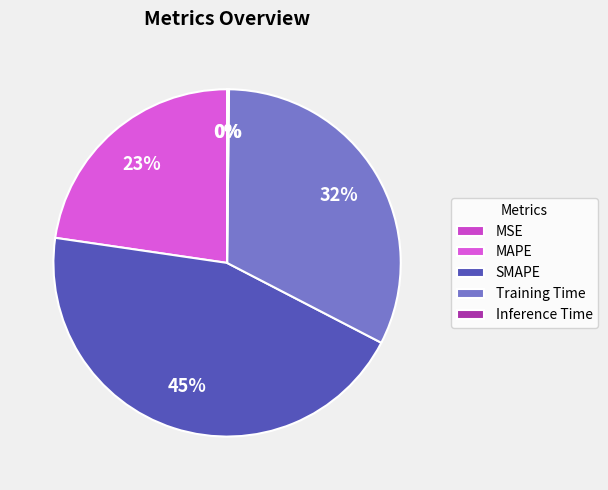

The MSE slice represents 0% of the pie. True or false?

True